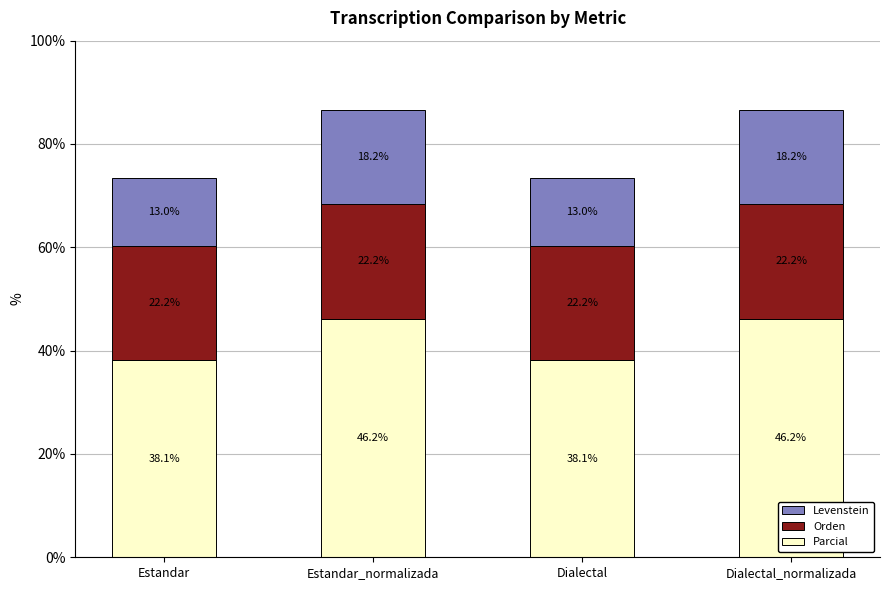

Is it true that Parcial equals 9.5 at Dialectal?

False